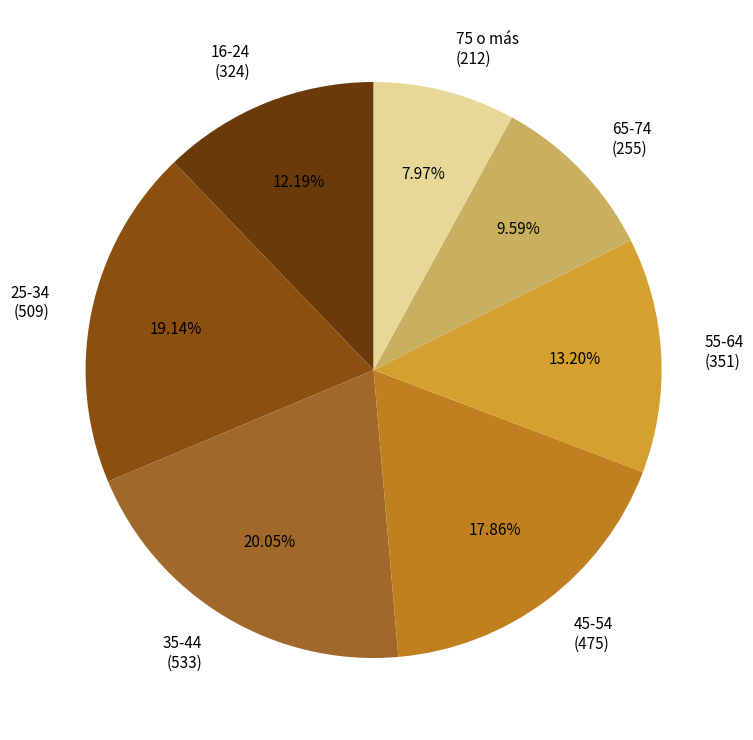

What is the ratio of the value at 16-24 (324) to the value at 65-74 (255)?

1.3